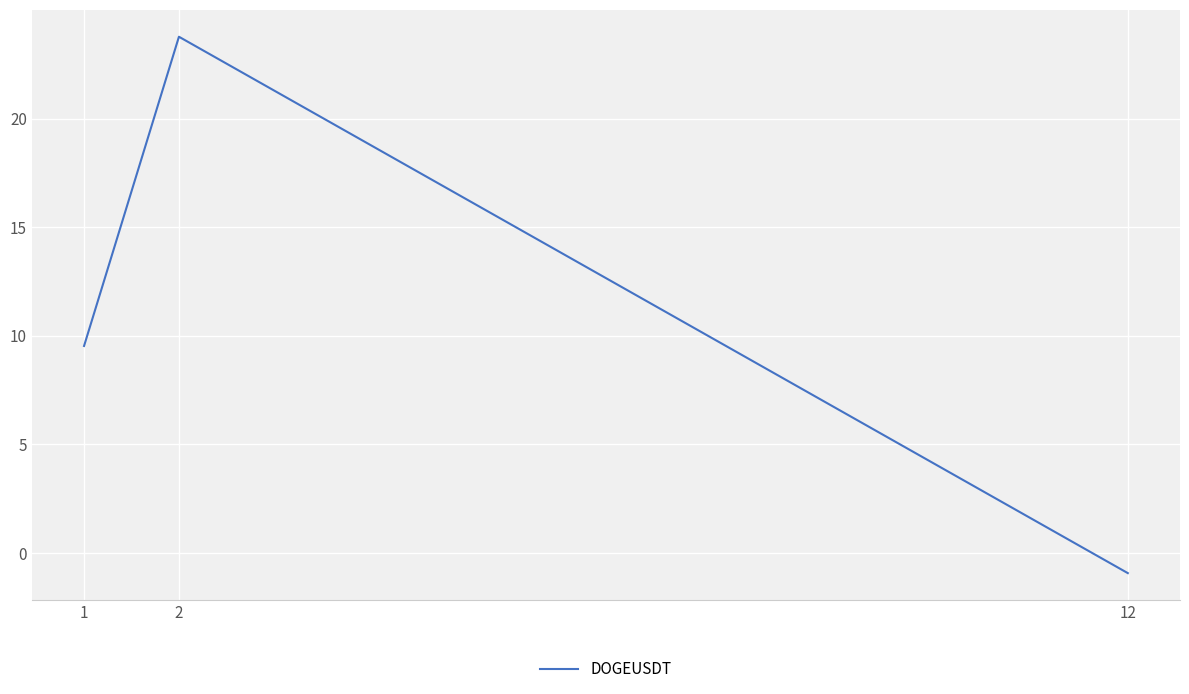

Between 12 and 2, which is larger?

2